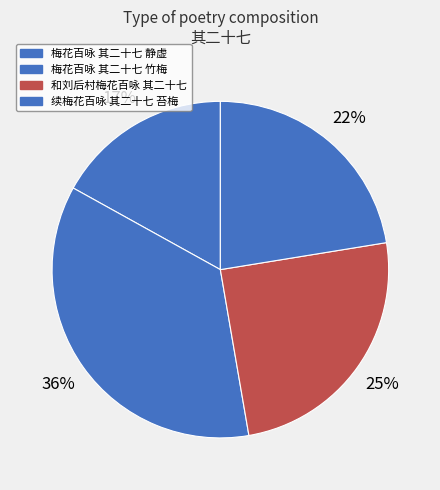

How many segments does this pie chart have?

4